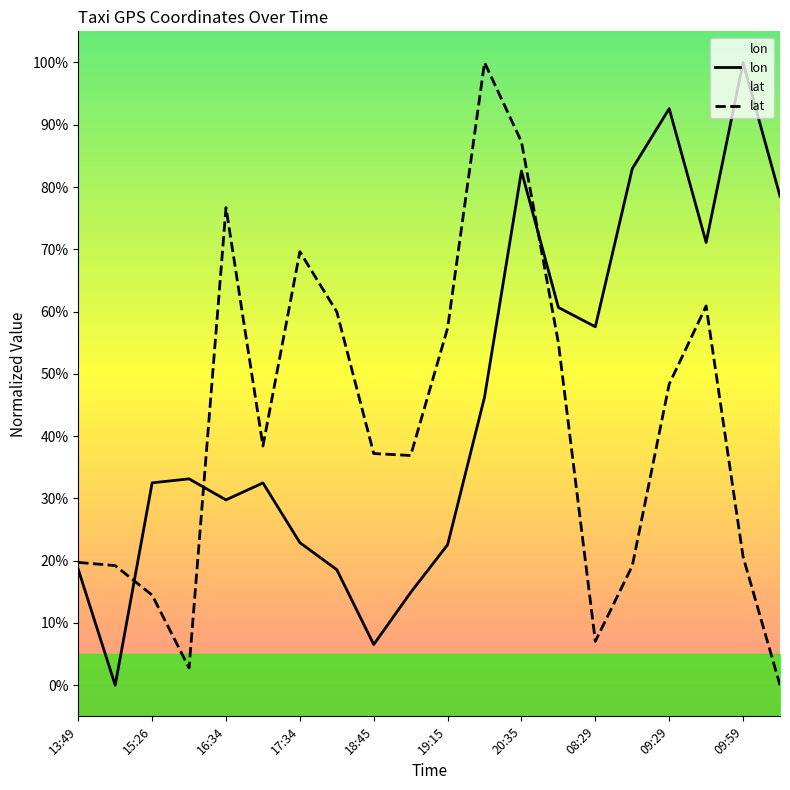

At which category does lat reach its first local peak?

16:34